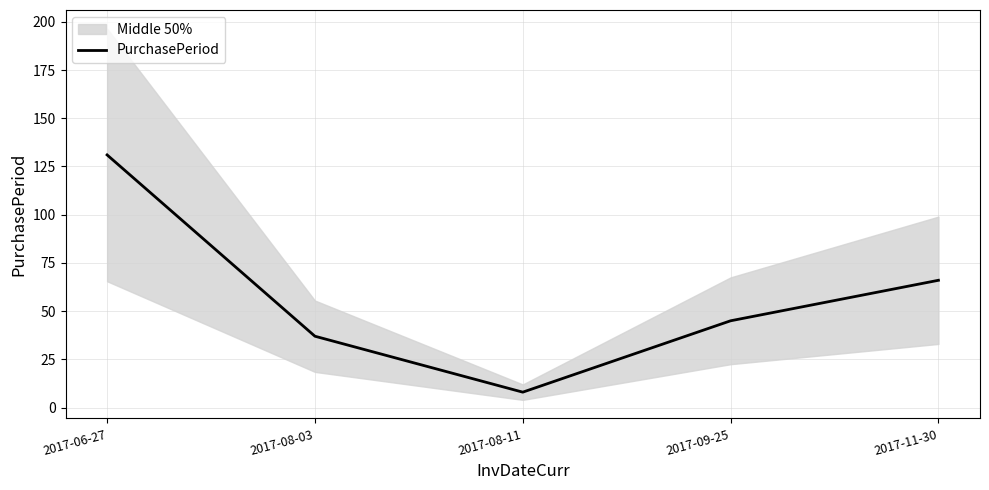

Does the chart have visible grid lines?

Yes